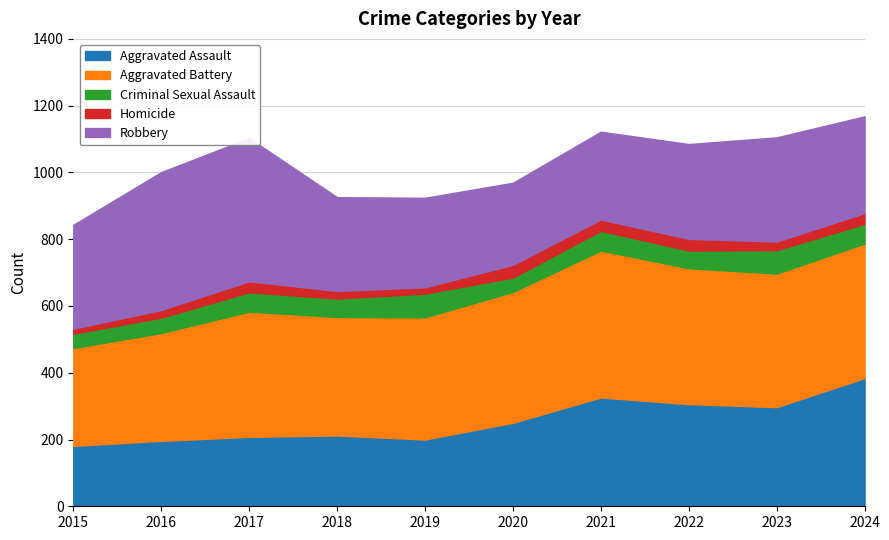

What is the total value across all series at 2022?

1085